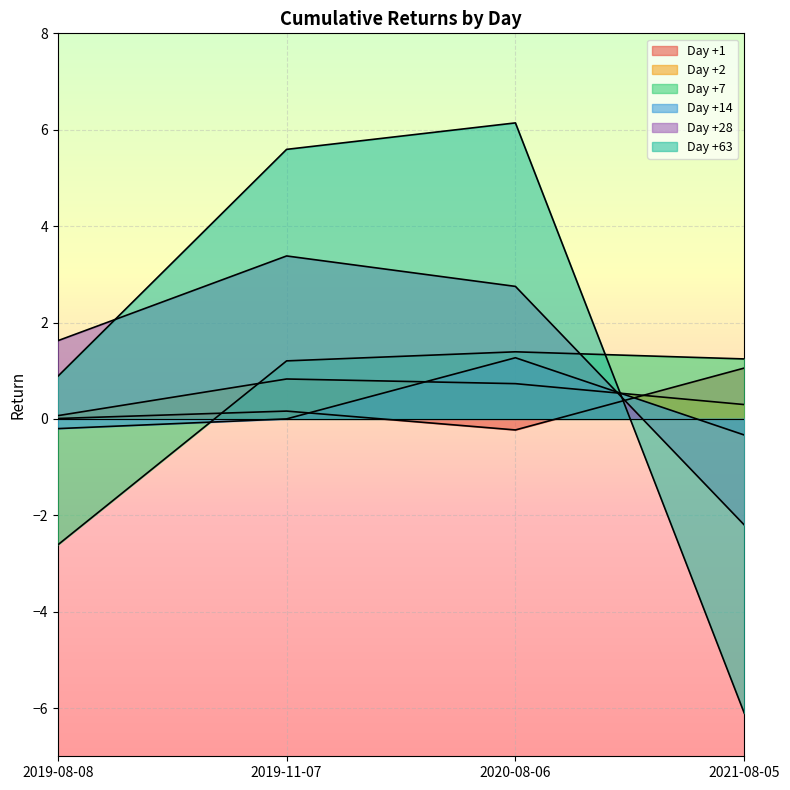

Reading right to left, what are all the values shown in this chart?

Day +1: 2021-08-05=1.1	2020-08-06=-0.2	2019-11-07=0.2	2019-08-08=0.0
Day +2: 2021-08-05=0.3	2020-08-06=0.7	2019-11-07=0.8	2019-08-08=0.1
Day +7: 2021-08-05=1.2	2020-08-06=1.4	2019-11-07=1.2	2019-08-08=-2.6
Day +14: 2021-08-05=-0.3	2020-08-06=1.3	2019-11-07=0.0	2019-08-08=-0.2
Day +28: 2021-08-05=-2.2	2020-08-06=2.7	2019-11-07=3.4	2019-08-08=1.6
Day +63: 2021-08-05=-6.1	2020-08-06=6.1	2019-11-07=5.6	2019-08-08=0.9